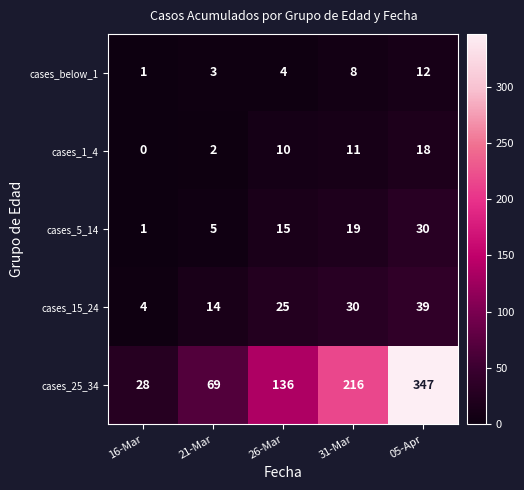

True or false: cases_25_34 has a value of 68 at 26-Mar.

False